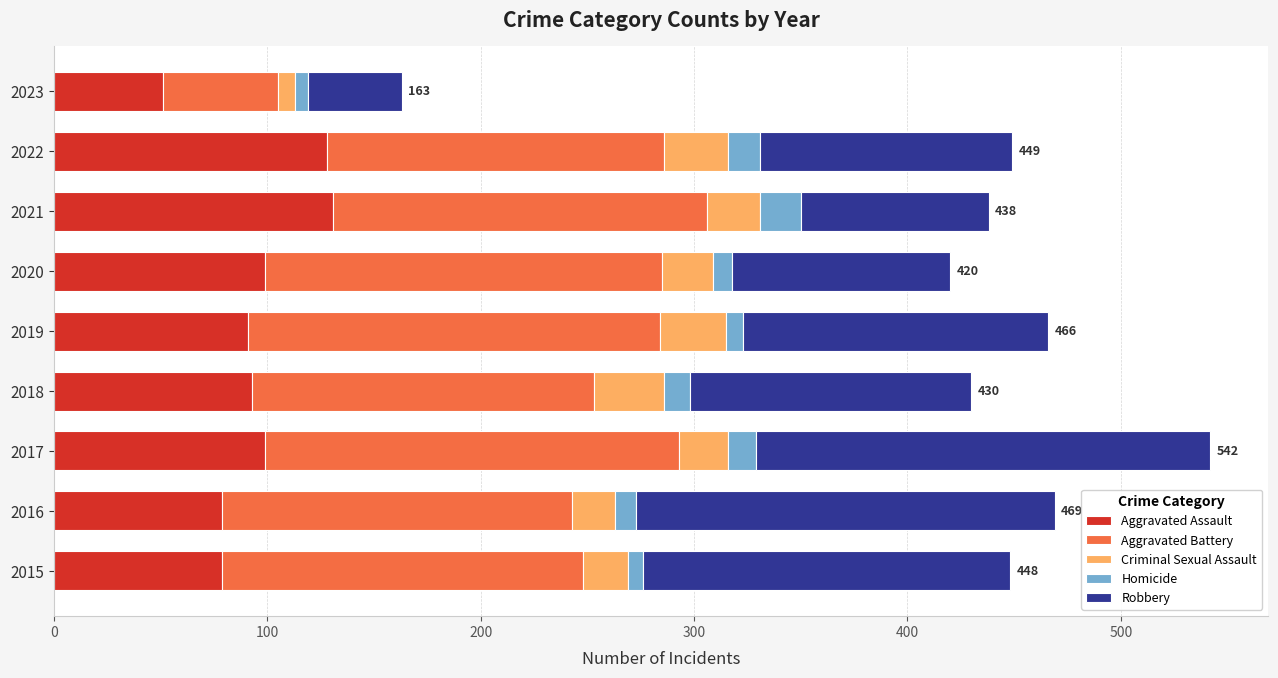

Which category has the lowest value in the Aggravated Assault series?

2023